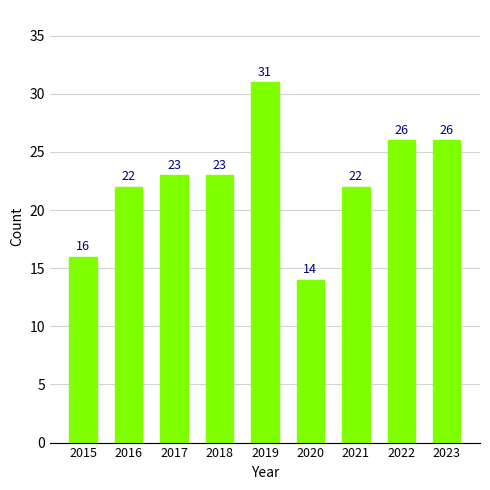

What is the approximate value at 2023?

26